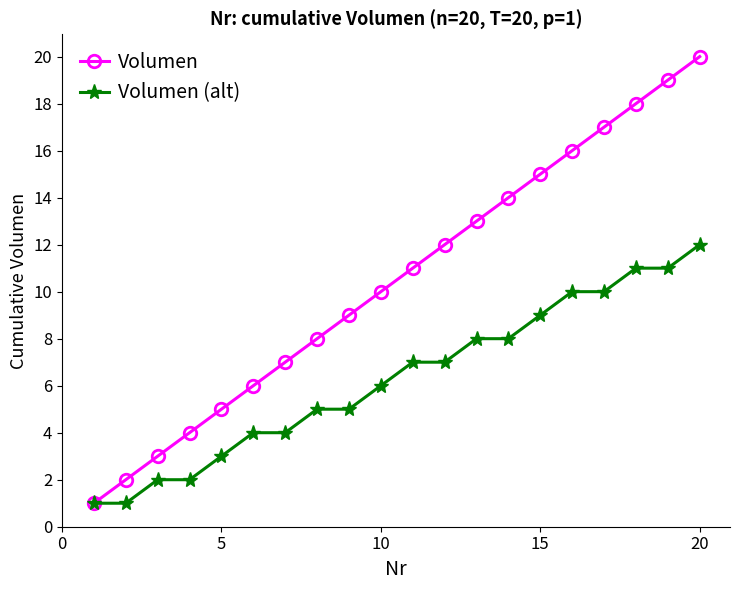

How many data points in Volumen (alt) are less than 7?

10